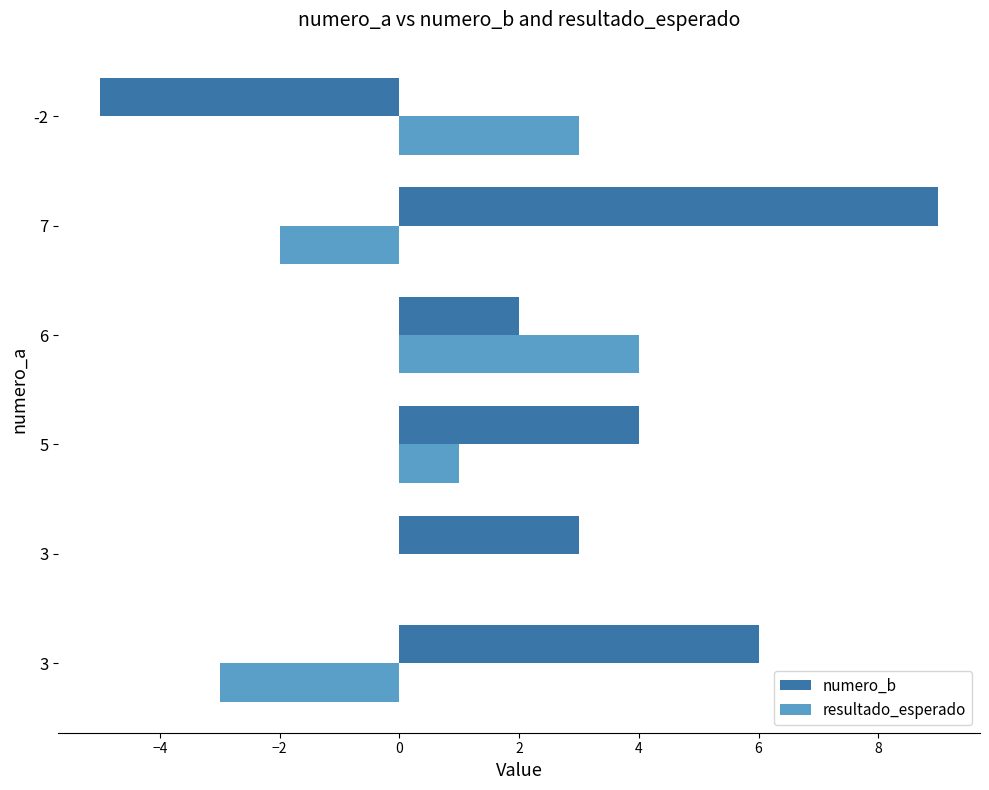

What are all the series names shown in the legend?

numero_b, resultado_esperado